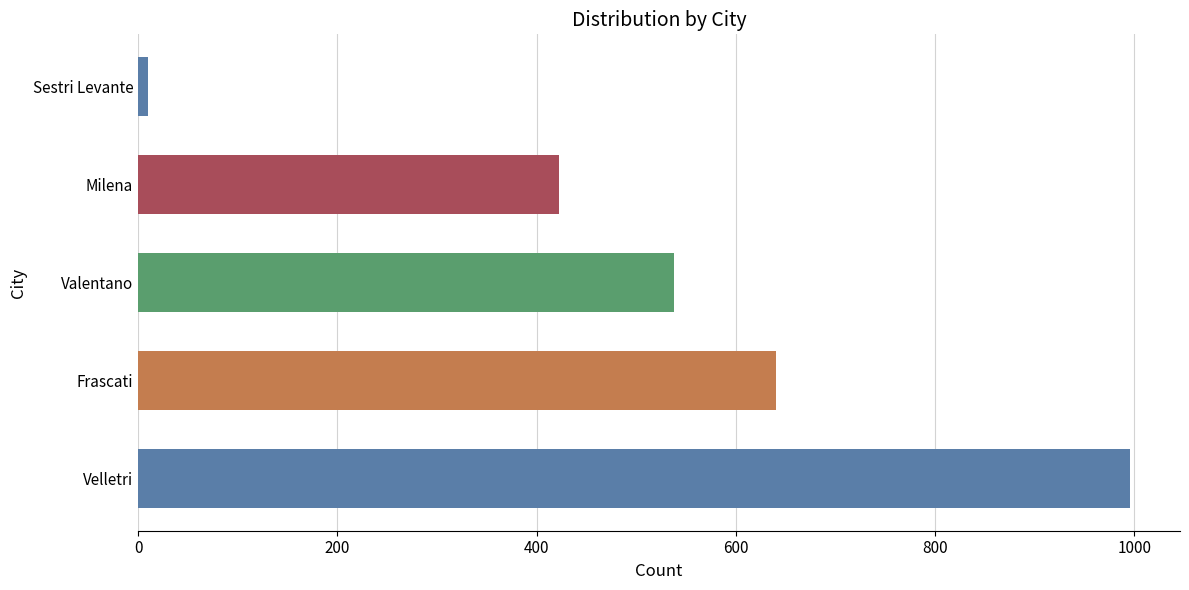

What is the difference between the maximum and minimum values?

986